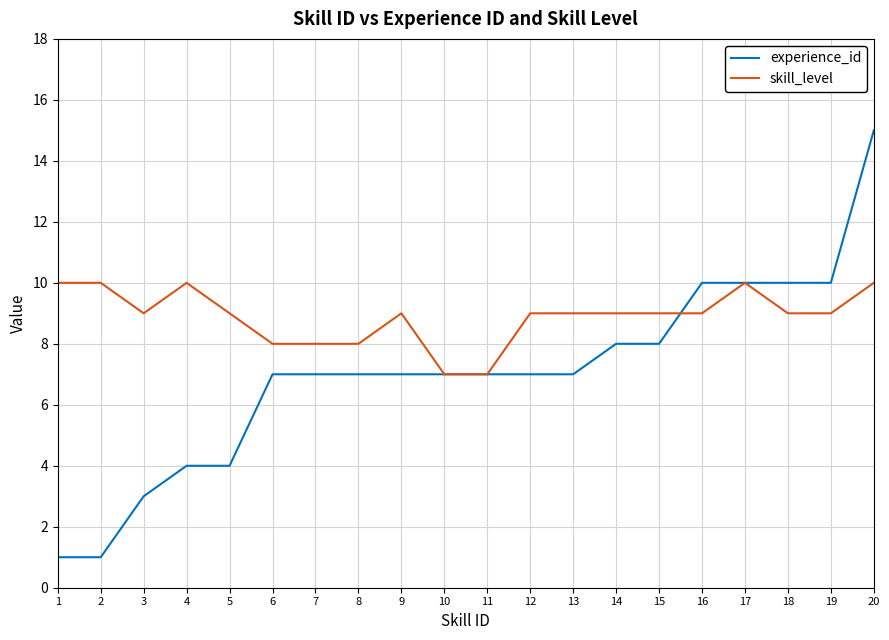

Which series has the largest total across all categories?

skill_level